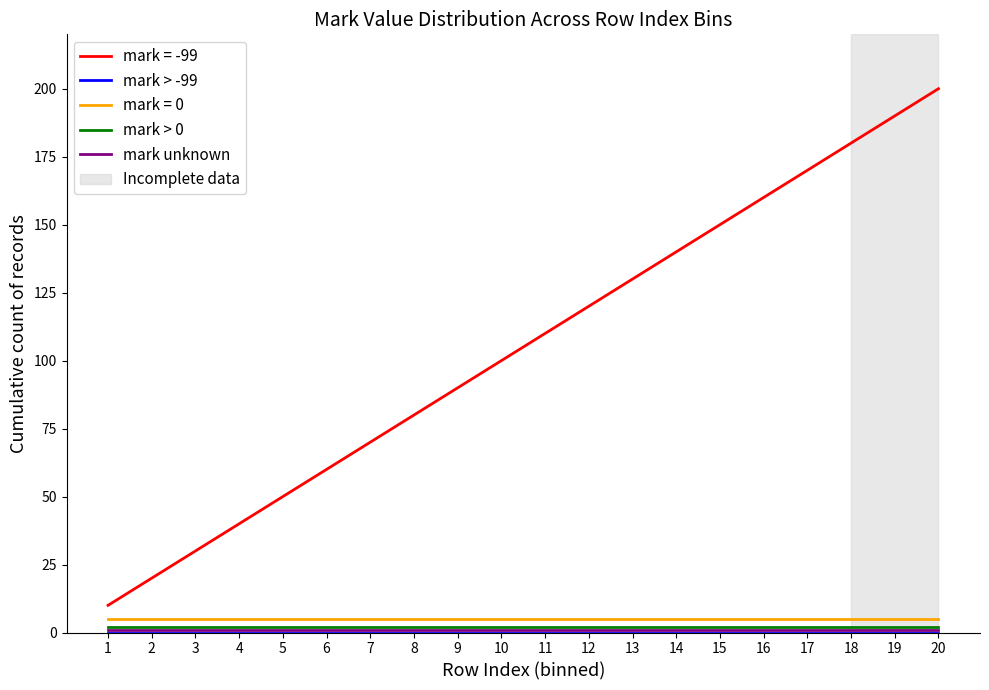

Does the chart display data point markers on the line(s)?

No